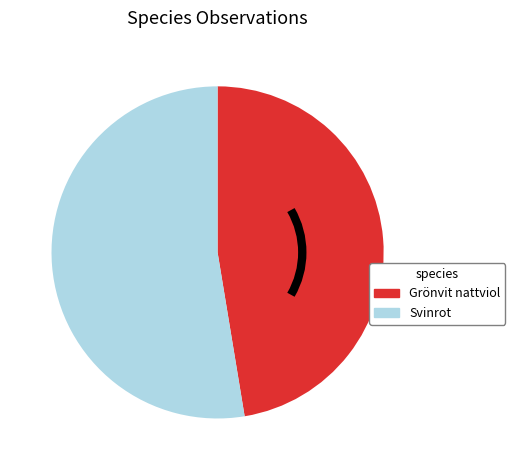

Is there a majority slice in this chart?

Yes